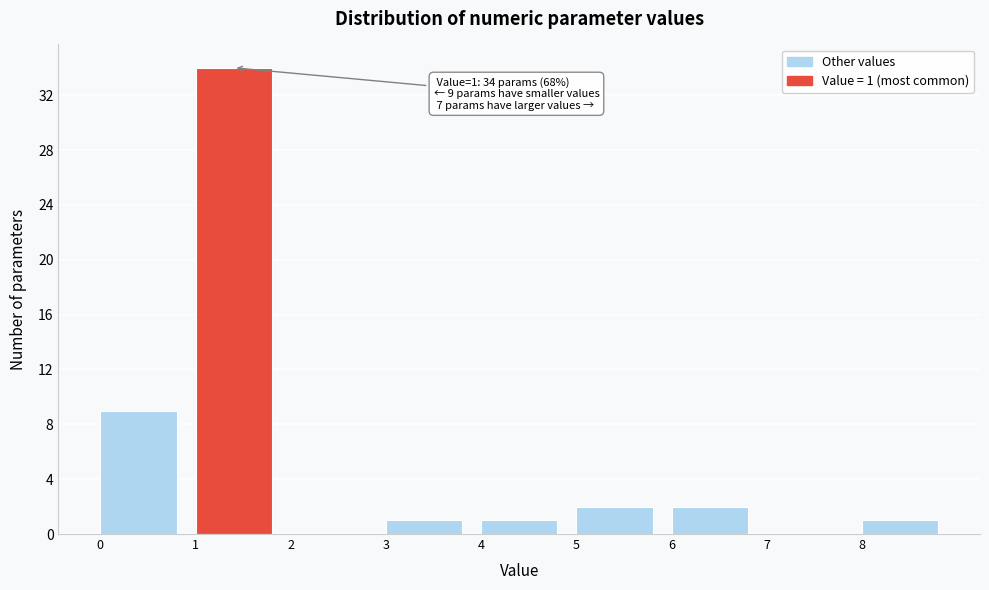

Reading left to right, list all the values displayed in this chart.

0=9	1=34	2=0	3=1	4=1	5=2	6=2	7=0	8=1